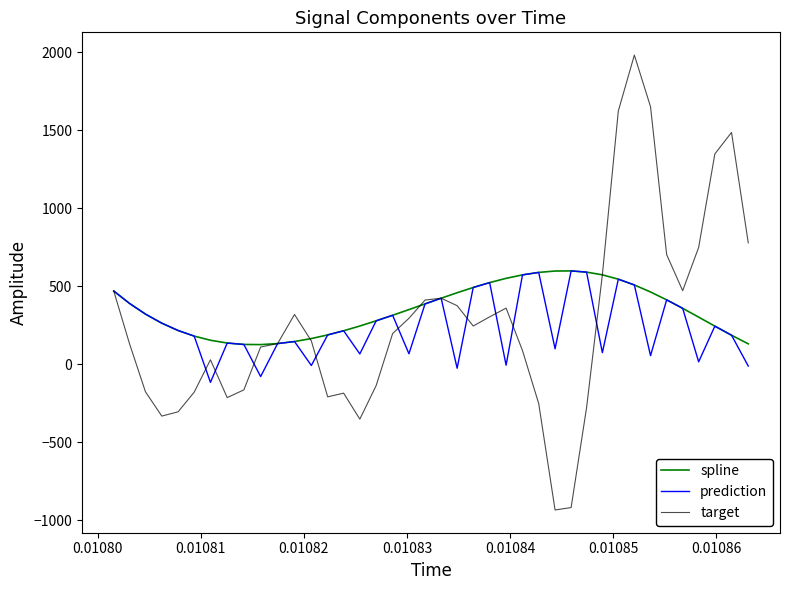

What is the maximum value shown in the chart?

1982.8